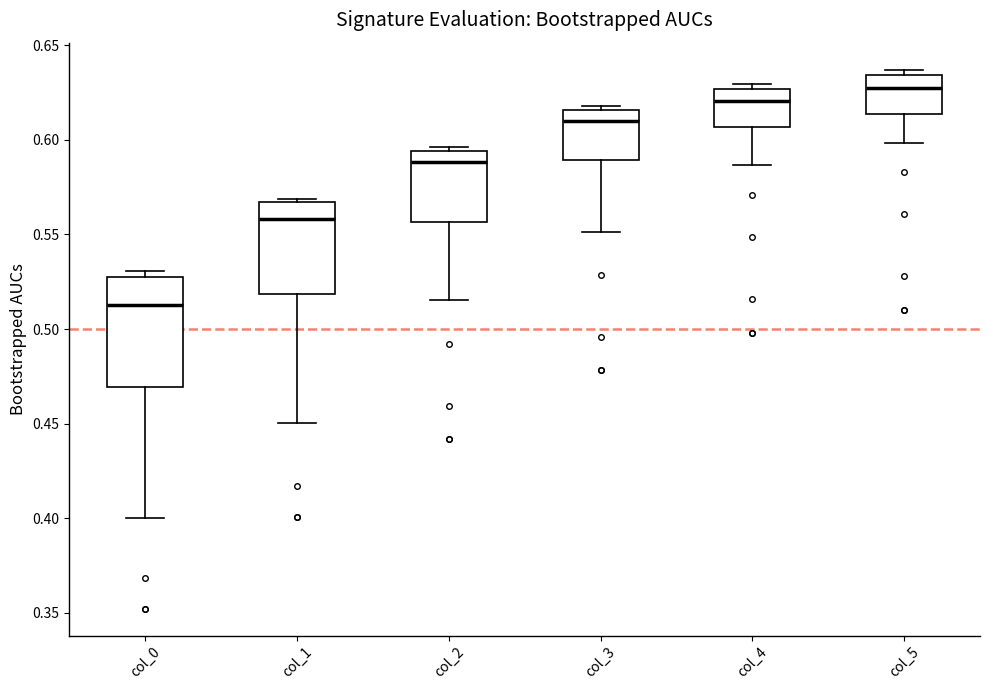

Comparing the boxes themselves (not the whiskers), which one is the tallest?

col_0